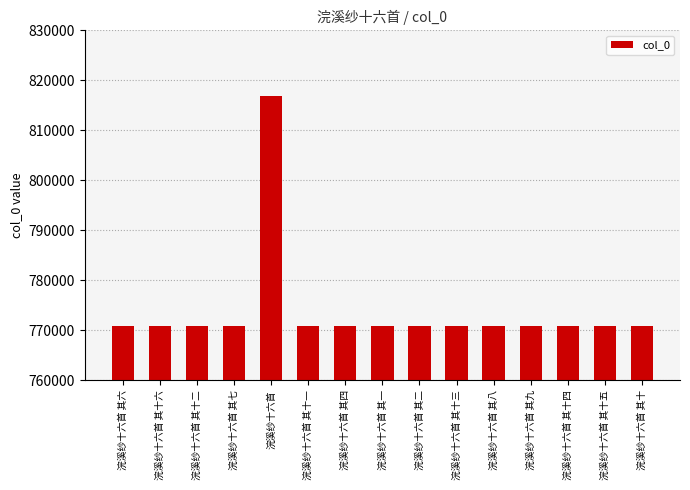

What is the average value?

774011